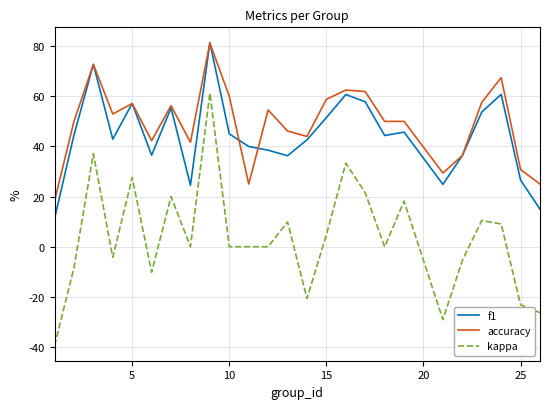

What are all the series names shown in the legend?

f1, accuracy, kappa